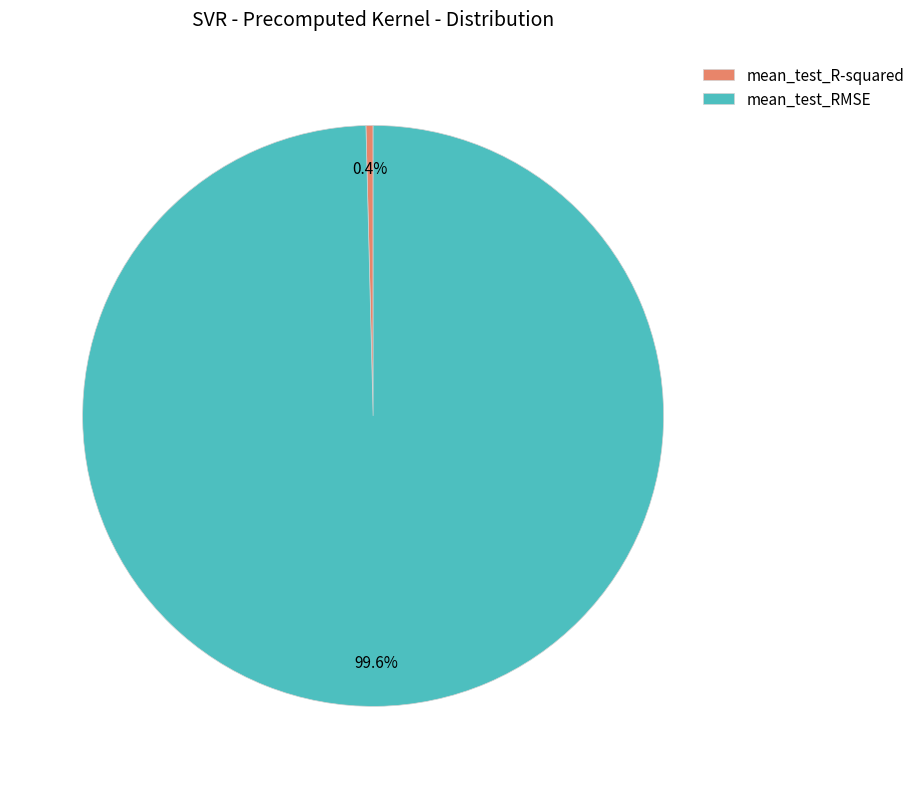

How many segments does this pie chart have?

2